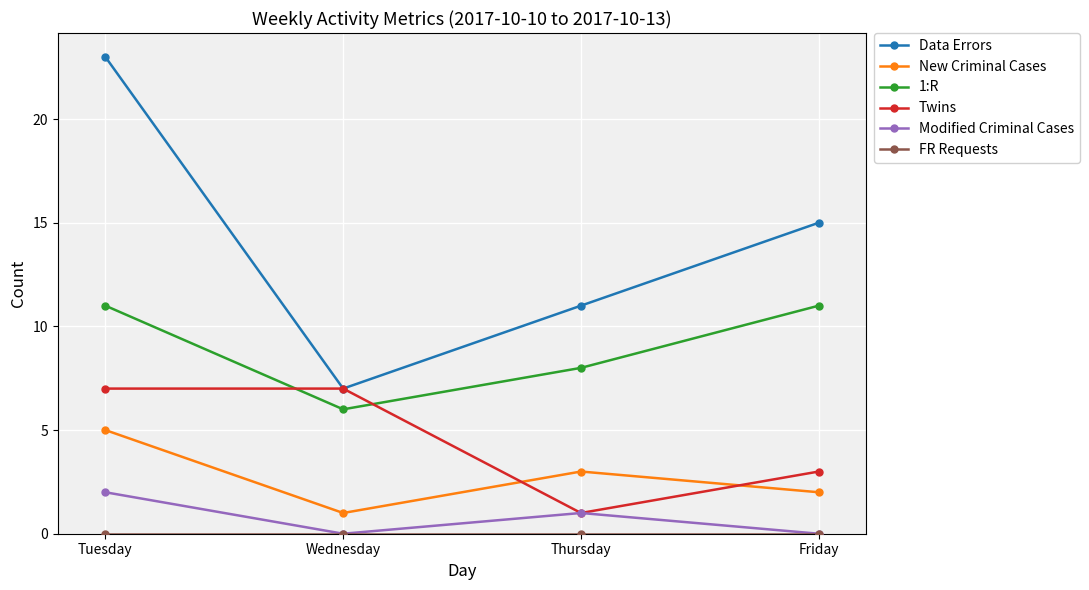

True or false: Data Errors has a value of 11 at Thursday.

True